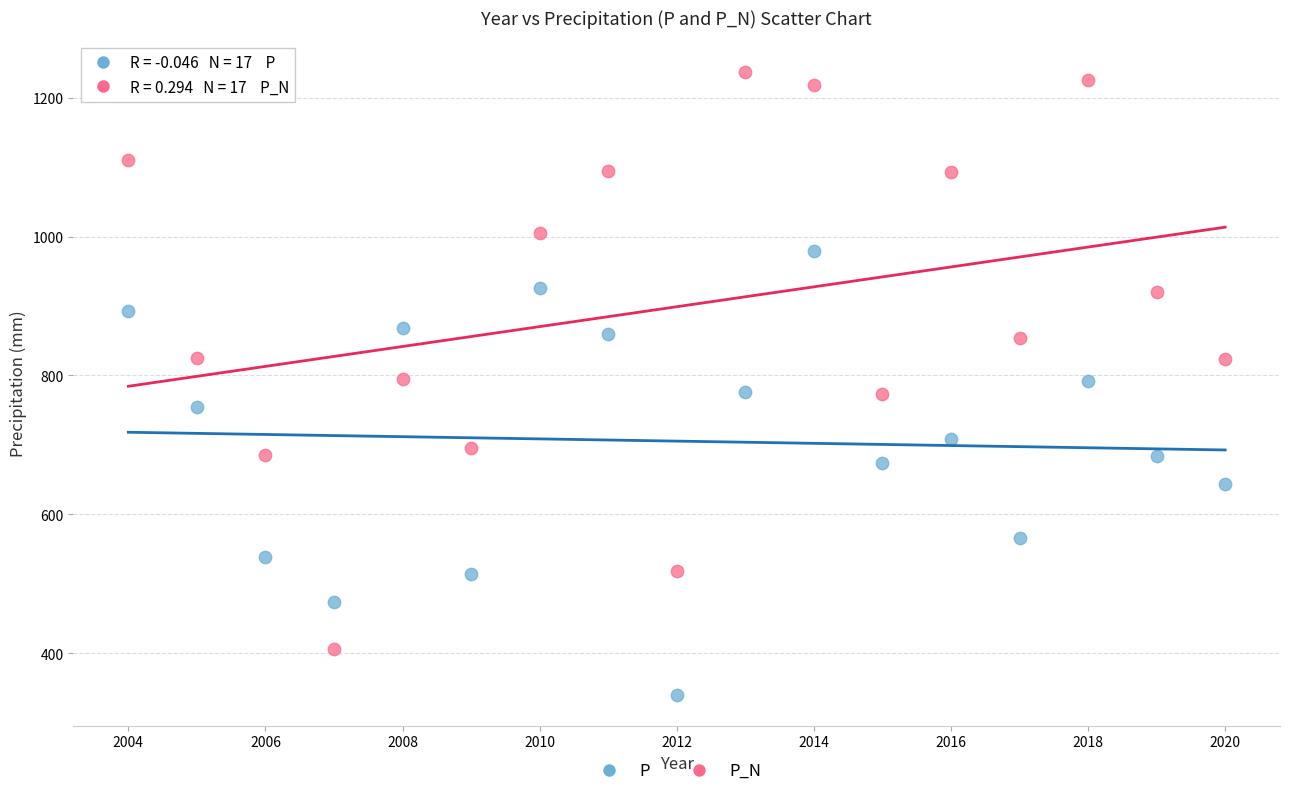

What are all the series names shown in the legend?

P, P_N